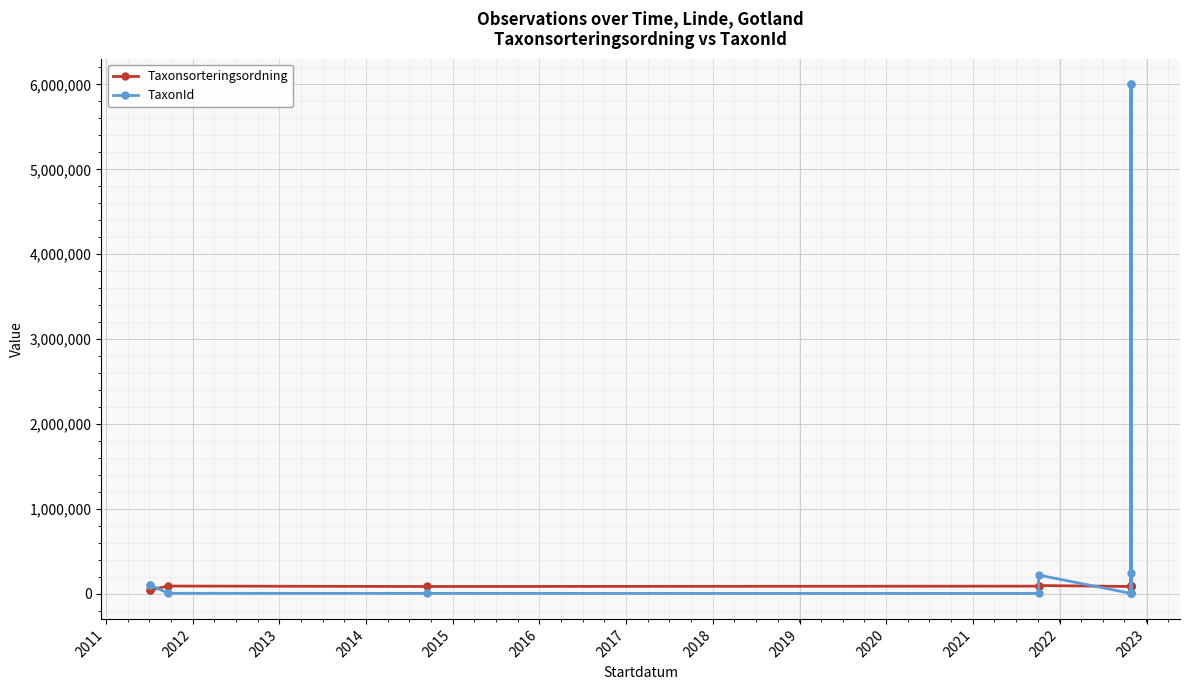

At 2012, list the series in order from smallest to largest.

TaxonId, Taxonsorteringsordning